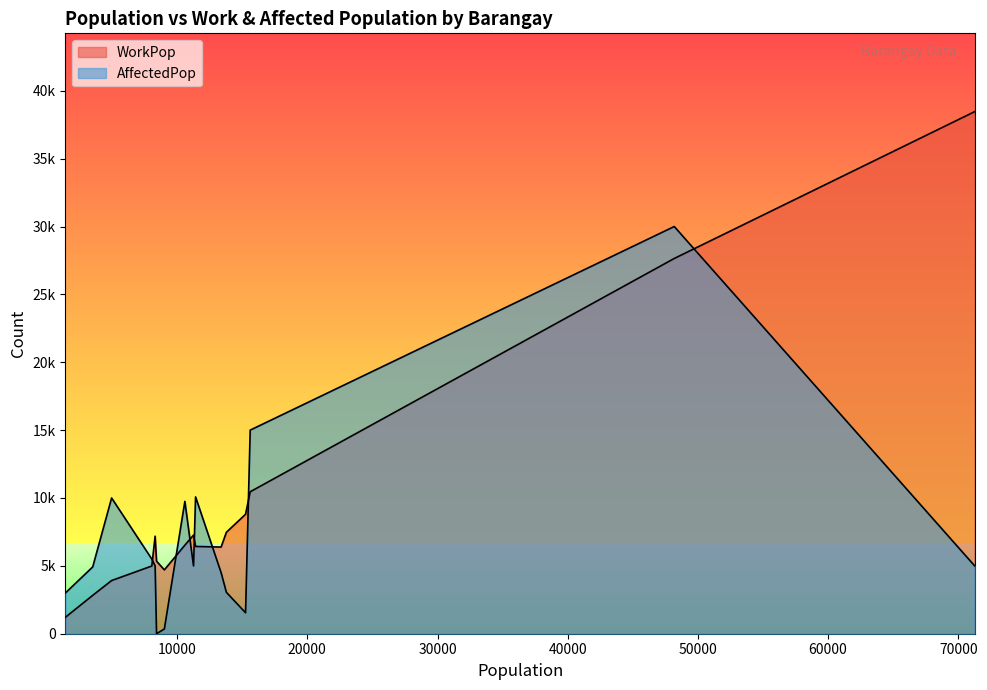

What is the value of the AffectedPop point at the 10th from the left?

10000